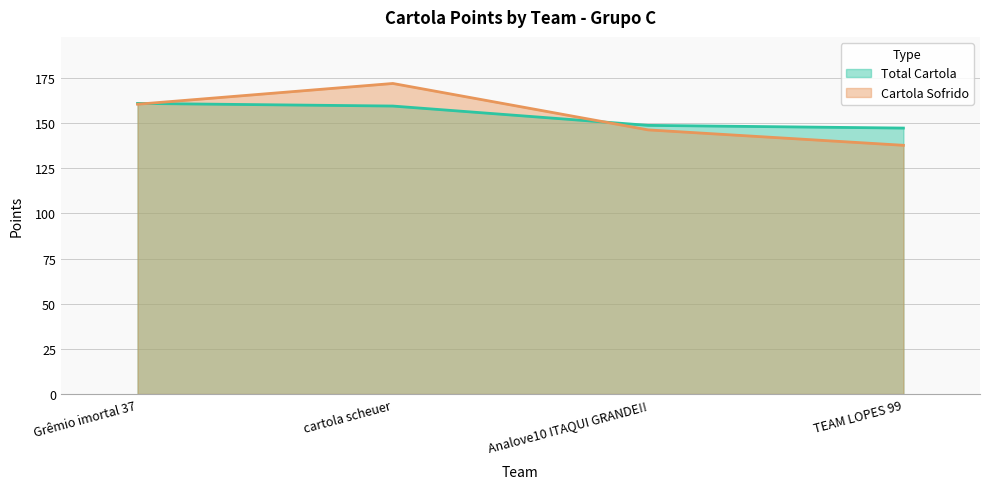

List the labels in order of Cartola Sofrido value, smallest first.

TEAM LOPES 99, Analove10 ITAQUI GRANDE!!, Grêmio imortal 37, cartola scheuer